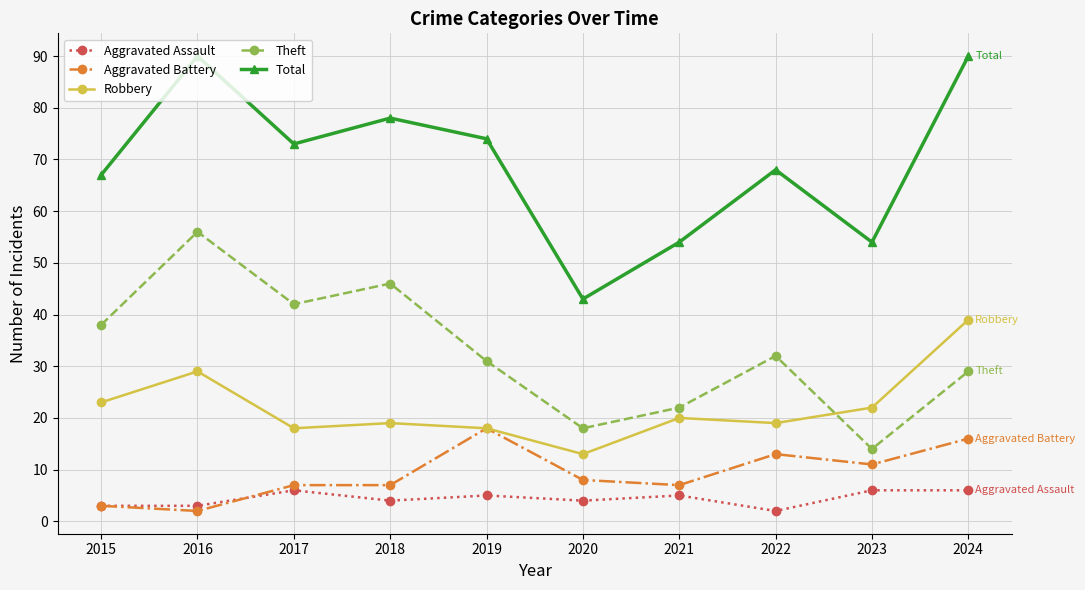

What is the approximate value of Theft at 2016, to the nearest 5?

55